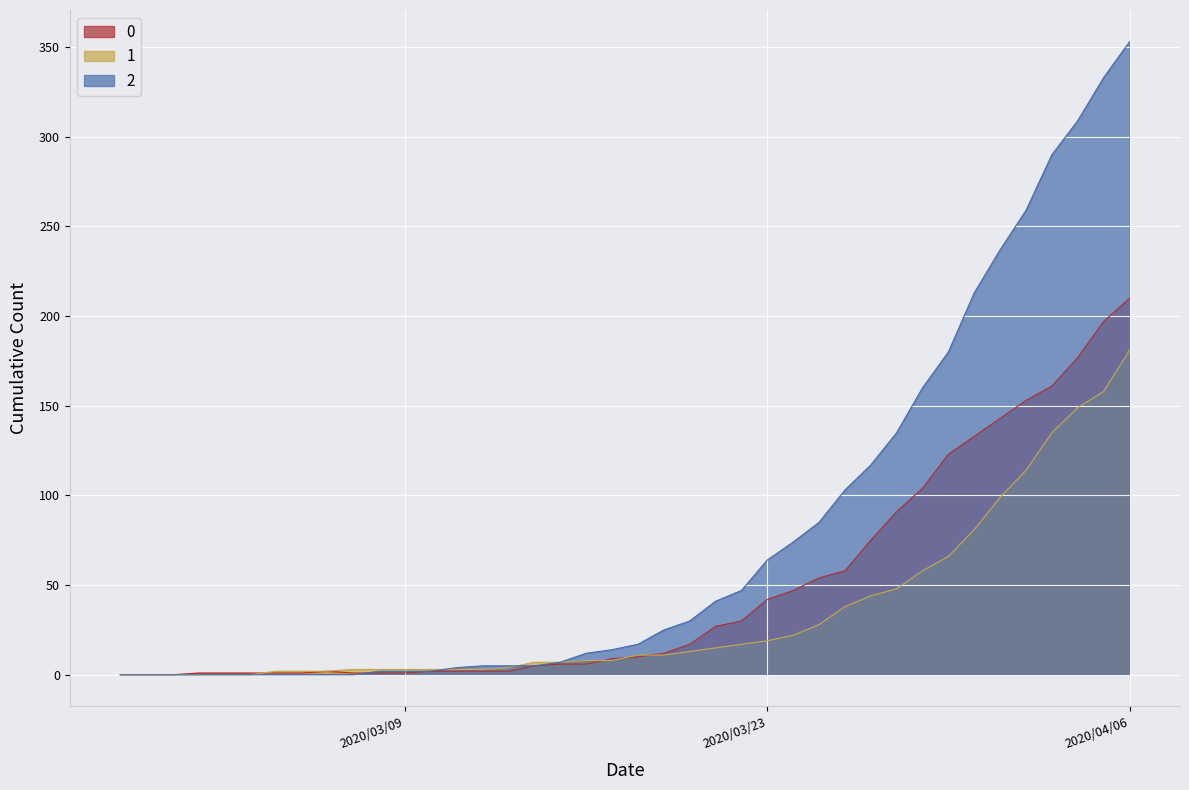

Rank the series by their average value, from highest to lowest.

0, 2, 1